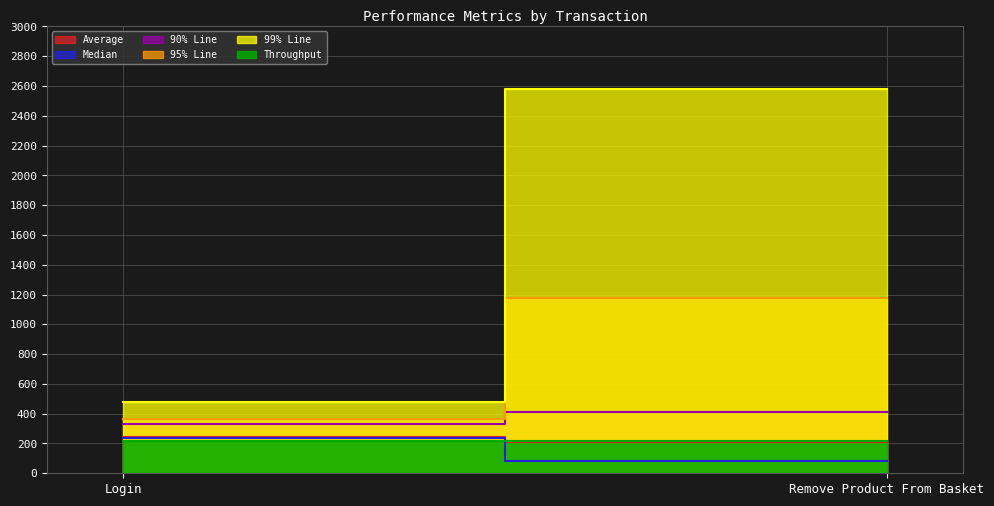

The value of 95% Line at Remove Product From Basket is 1953.9. True or false?

False